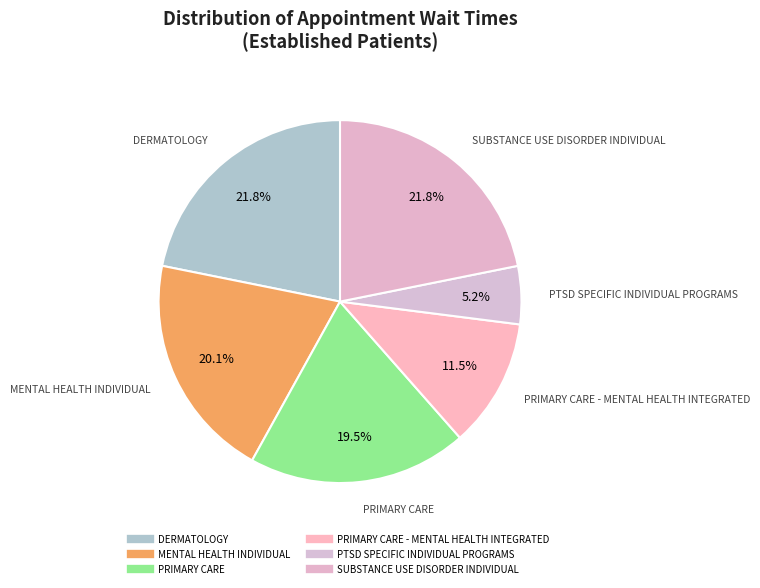

Count the number of slices in the pie.

6